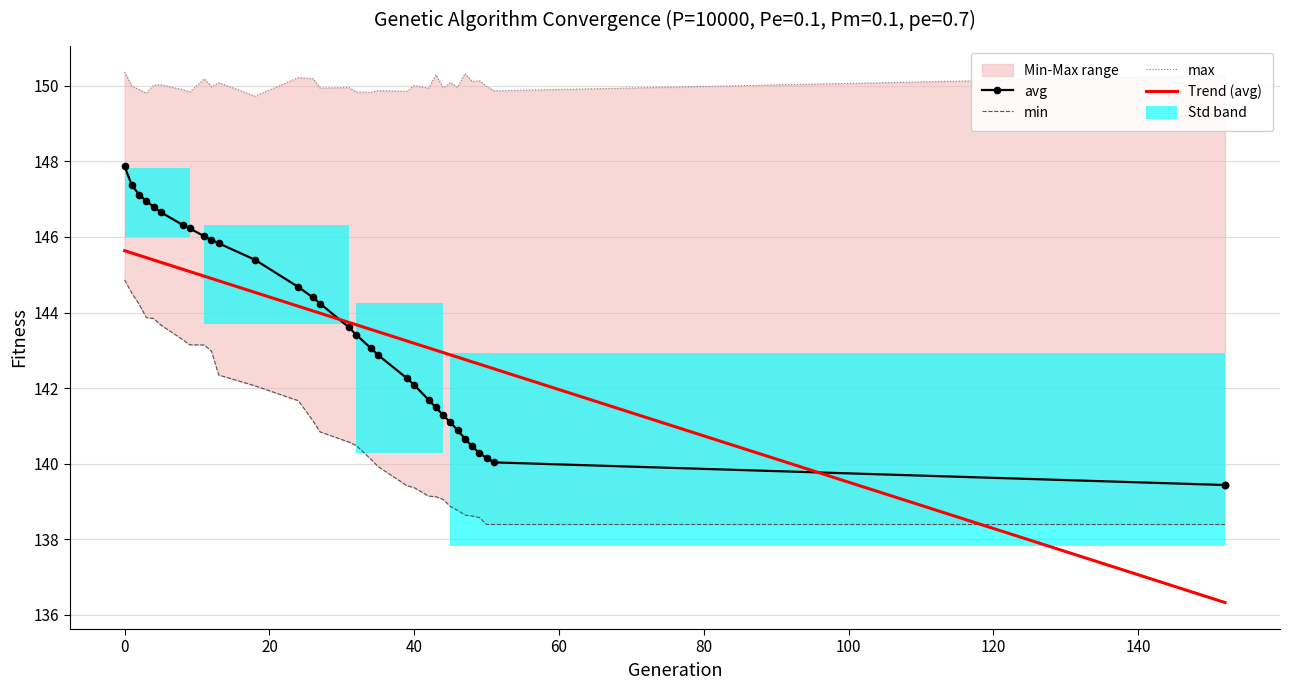

What is the smallest value displayed?

138.4